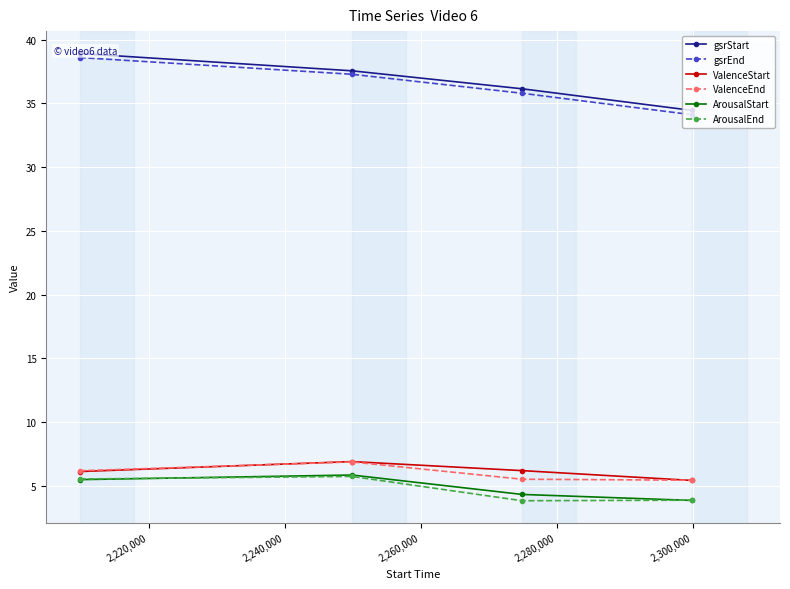

True or false: ArousalStart has more than 1 points higher than both neighbors.

False